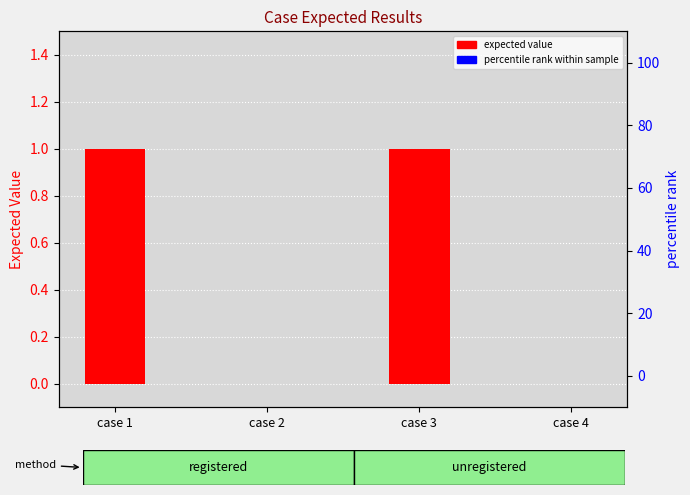

What is the maximum value shown in the chart?

1